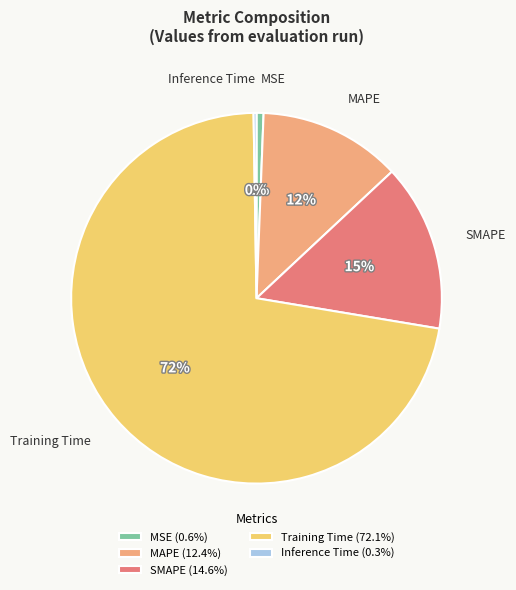

The MAPE slice represents 7% of the pie. True or false?

False